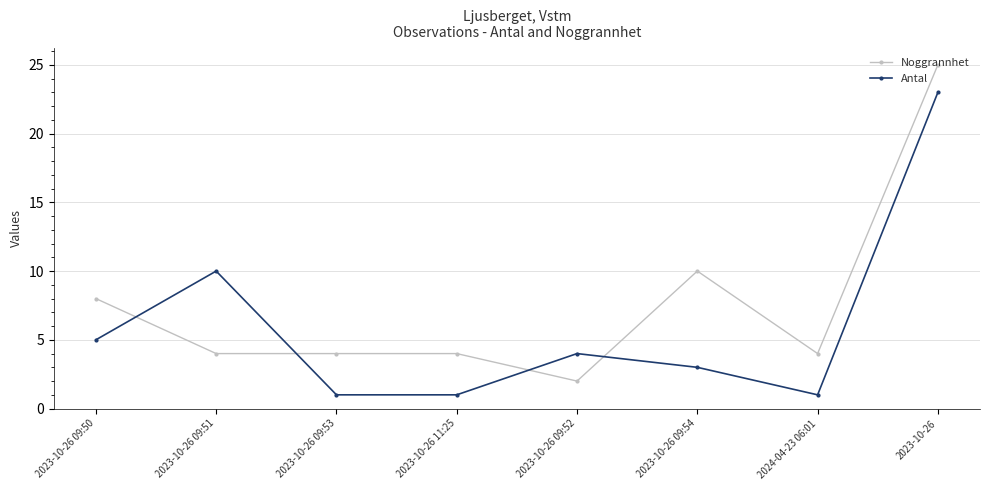

Does the chart display data point markers on the line(s)?

Yes